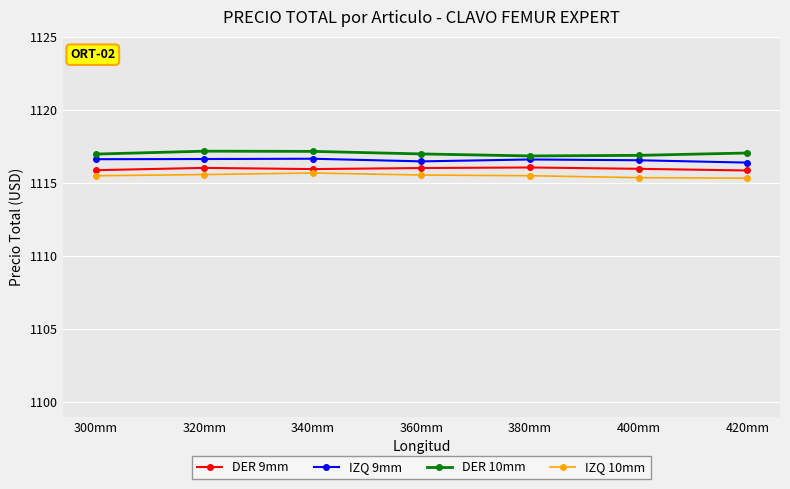

What is the greatest value displayed?

1117.2